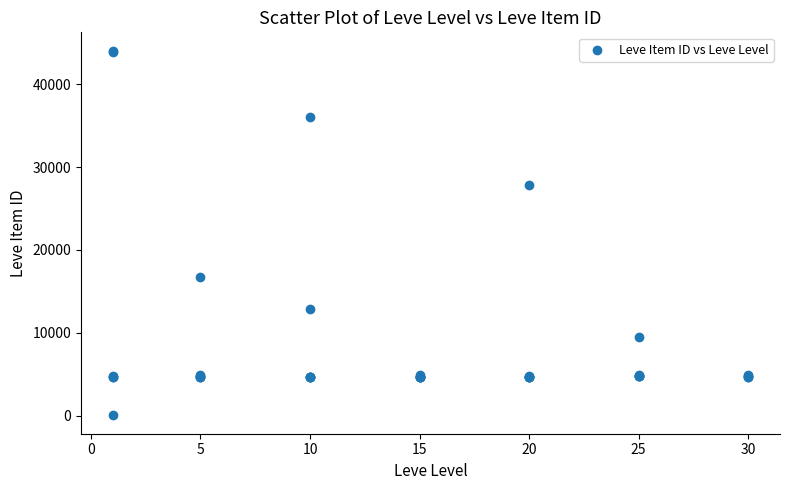

What Y value in the scatter plot is closest to 22050?

16734